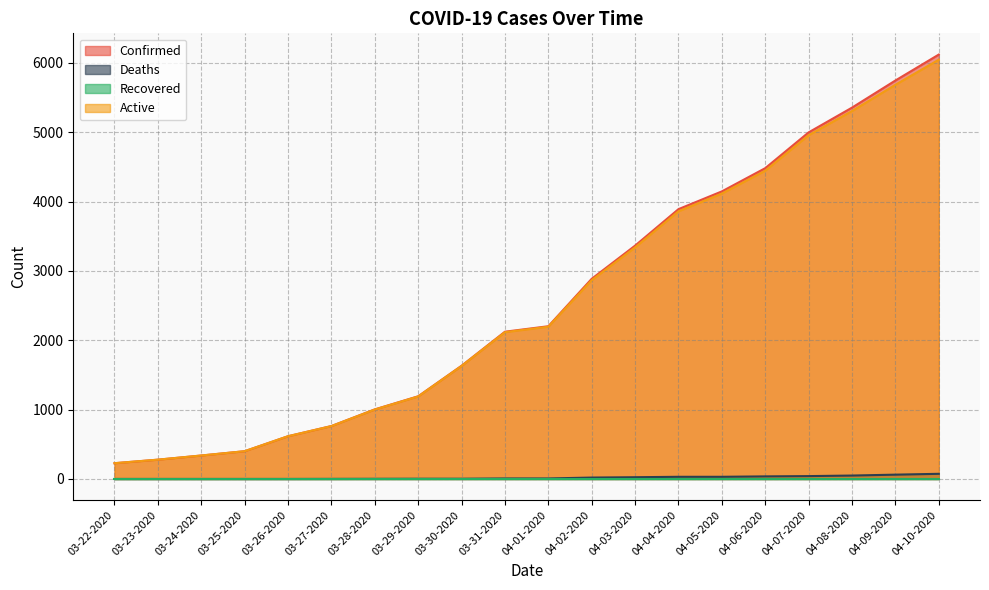

Is the value of Deaths at 04-02-2020 greater than the value of Confirmed at 04-02-2020?

No